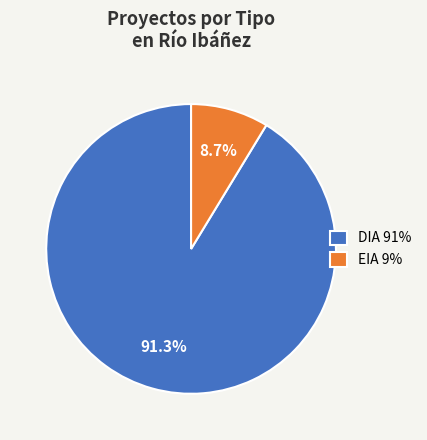

The EIA slice represents 16% of the pie. True or false?

False